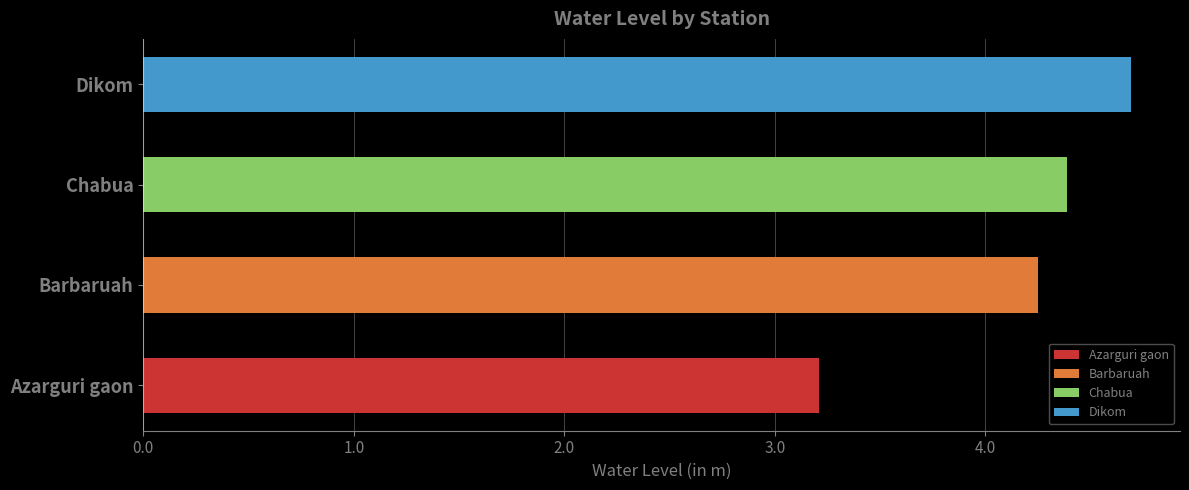

Where is the data nearest to the value 3?

Azarguri gaon